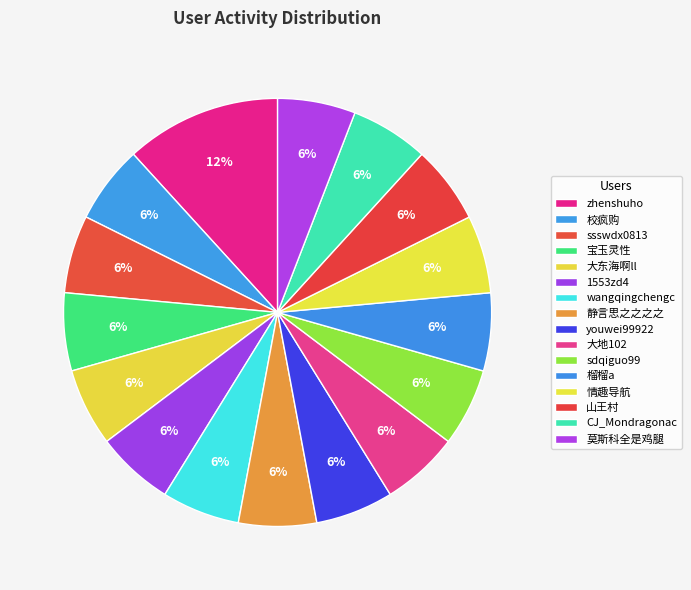

Which category has the smallest portion of the pie?

校疯购